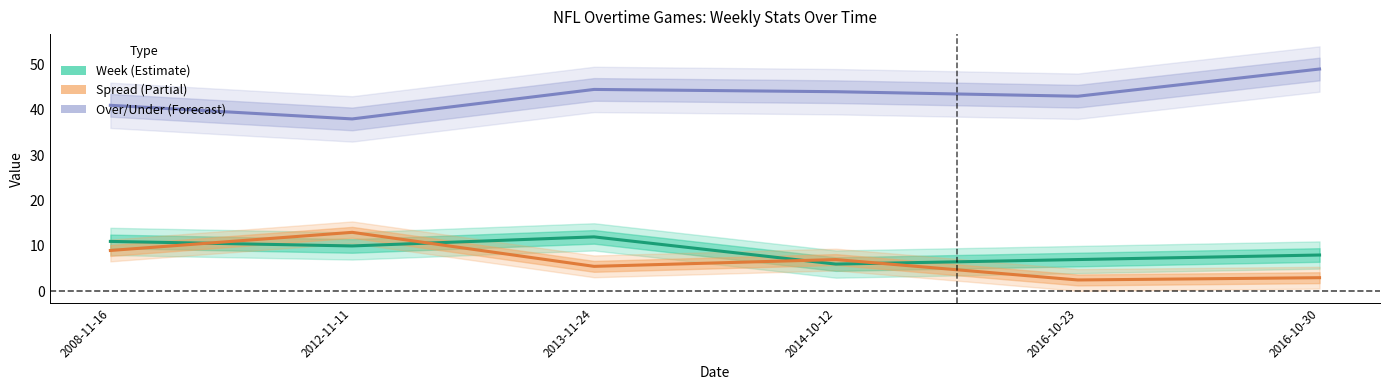

At 2012-11-11, list the series in order from largest to smallest.

Over/Under, Spread, Week